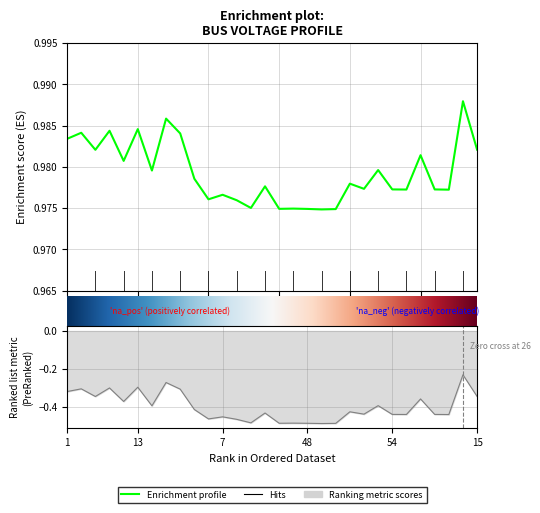

Where is the first local maximum for Va?

2